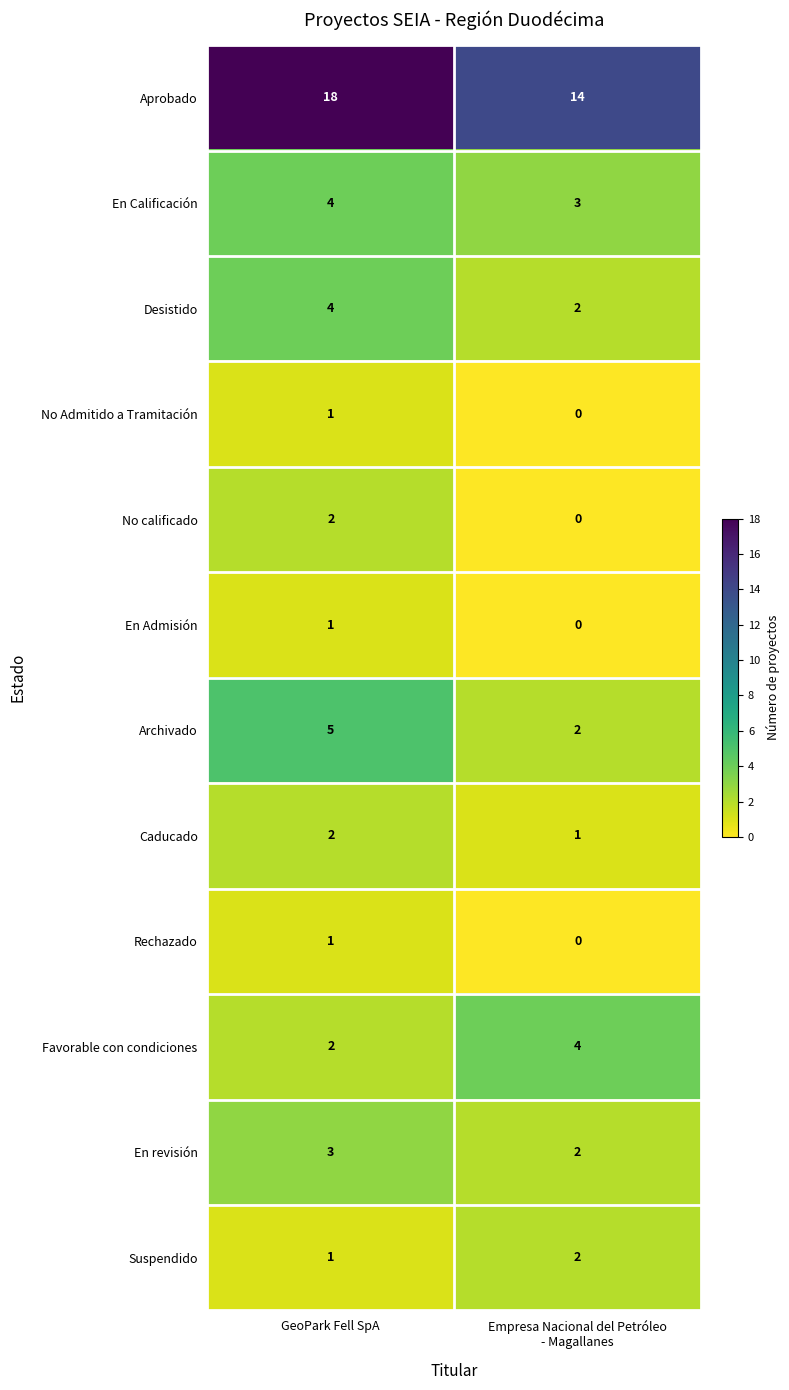

Where is Favorable con condiciones nearest to the value 3?

GeoPark Fell SpA